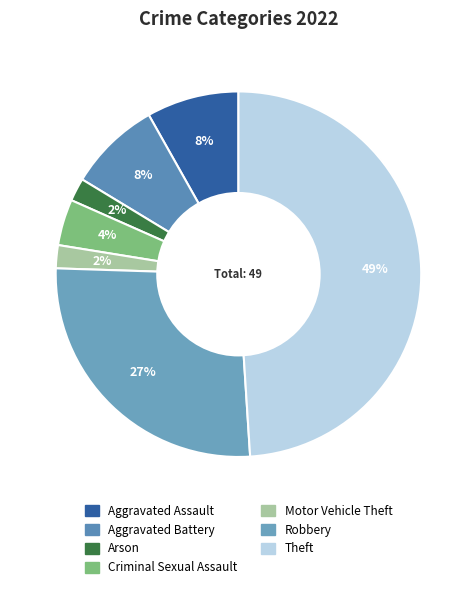

Between Aggravated Battery and Motor Vehicle Theft, which is larger?

Aggravated Battery